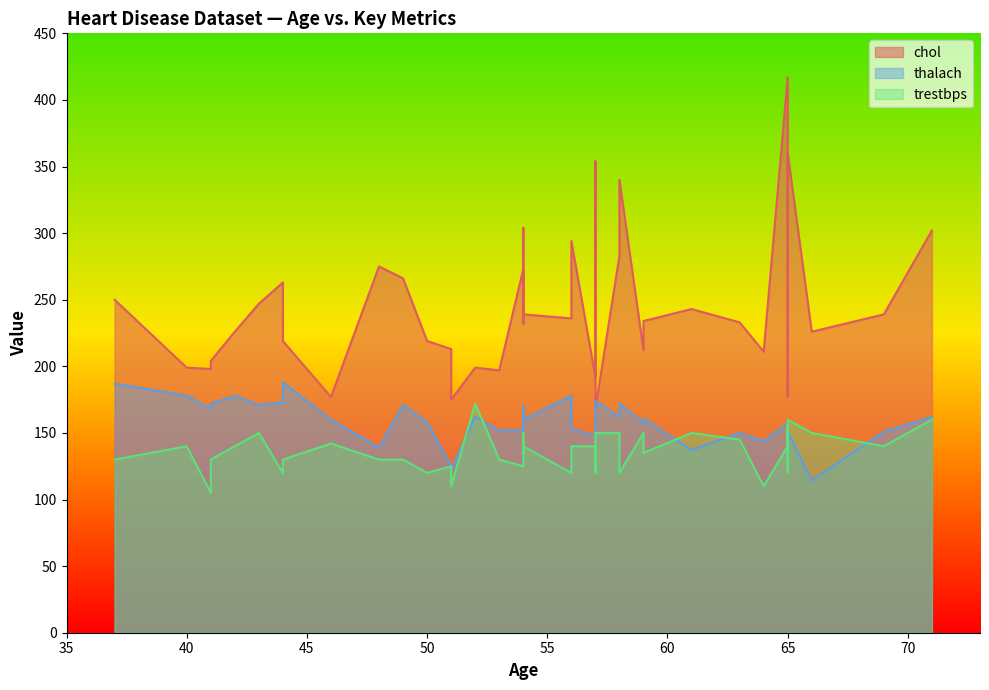

Reading left to right, transcribe all the data shown in this chart.

chol: 63=233	37=250	41=204	56=236	57=354	57=192	56=294	44=263	52=199	57=168	54=239	48=275	49=266	64=211	58=283	50=219	58=340	66=226	43=247	69=239	59=234	44=233	42=226	61=243	40=199	71=302	59=212	51=175	65=417	53=197	41=198	65=177	44=219	54=273	51=213	46=177	54=304	54=232	65=269	65=360
thalach: 63=150	37=187	41=172	56=178	57=163	57=148	56=153	44=173	52=162	57=174	54=160	48=139	49=171	64=144	58=162	50=158	58=172	66=114	43=171	69=151	59=161	44=179	42=178	61=137	40=178	71=162	59=157	51=123	65=157	53=152	41=168	65=140	44=188	54=152	51=125	46=160	54=170	54=165	65=148	65=151
trestbps: 63=145	37=130	41=130	56=120	57=120	57=140	56=140	44=120	52=172	57=150	54=140	48=130	49=130	64=110	58=150	50=120	58=120	66=150	43=150	69=140	59=135	44=130	42=140	61=150	40=140	71=160	59=150	51=110	65=140	53=130	41=105	65=120	44=130	54=125	51=125	46=142	54=135	54=150	65=155	65=160